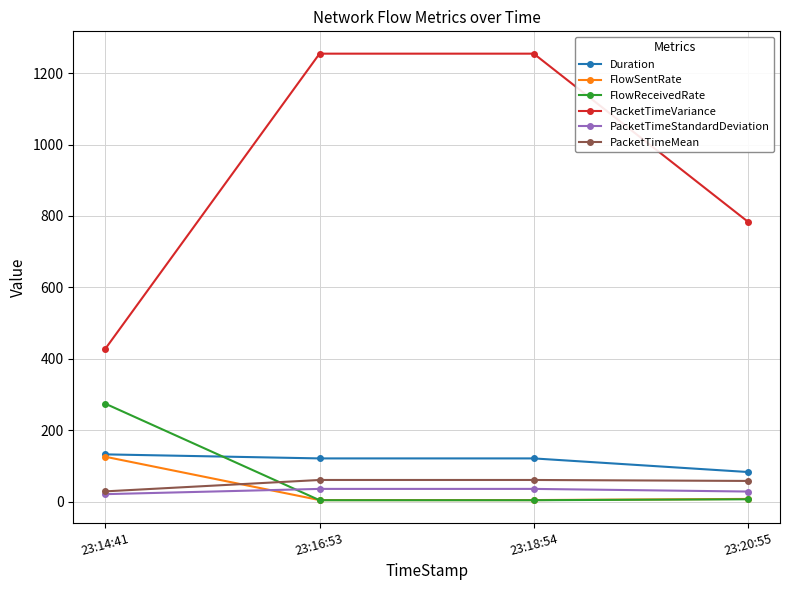

What is the total value across all series at 23:18:54?

1479.1